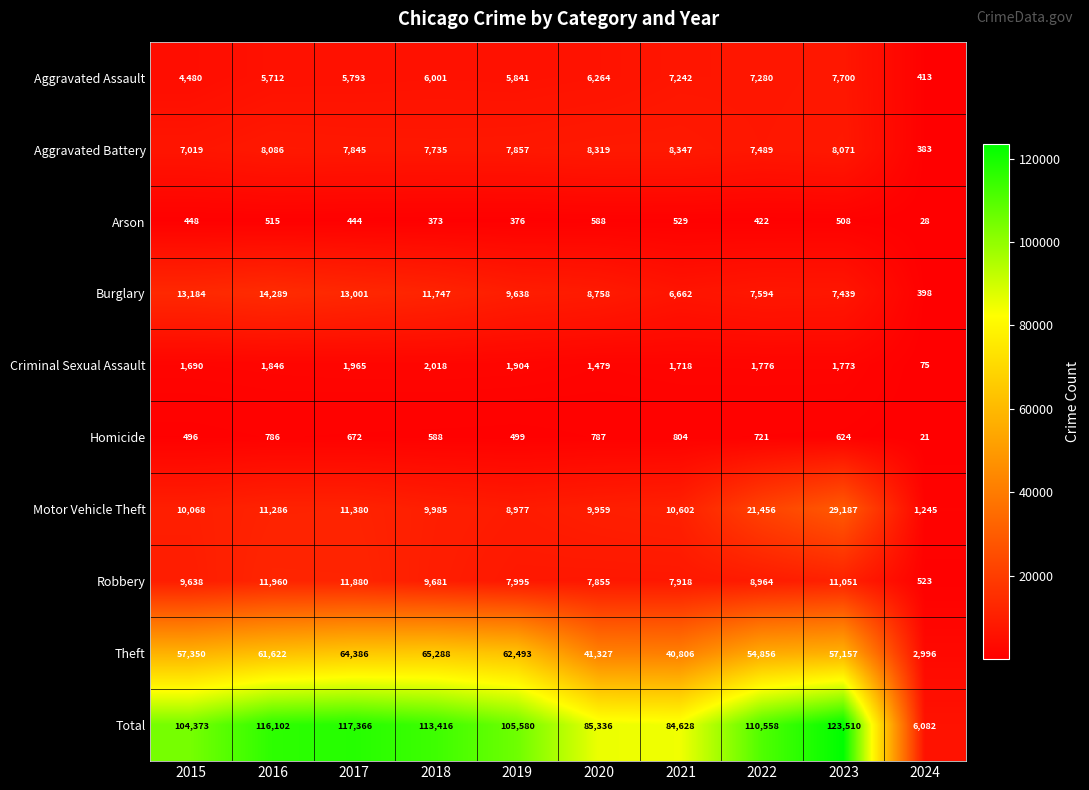

At how many categories does at least one series exceed 66291?

9